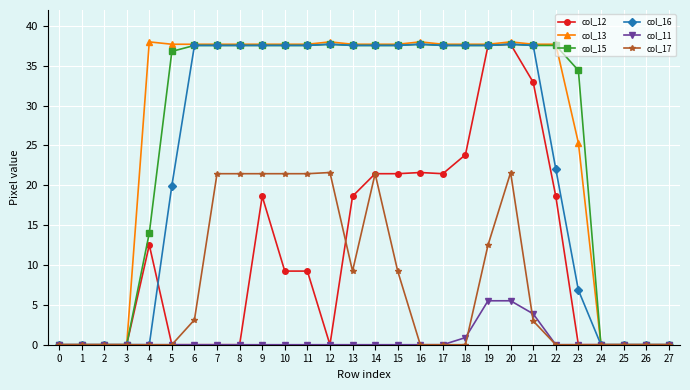

At which category is the sum across all series the highest?

20